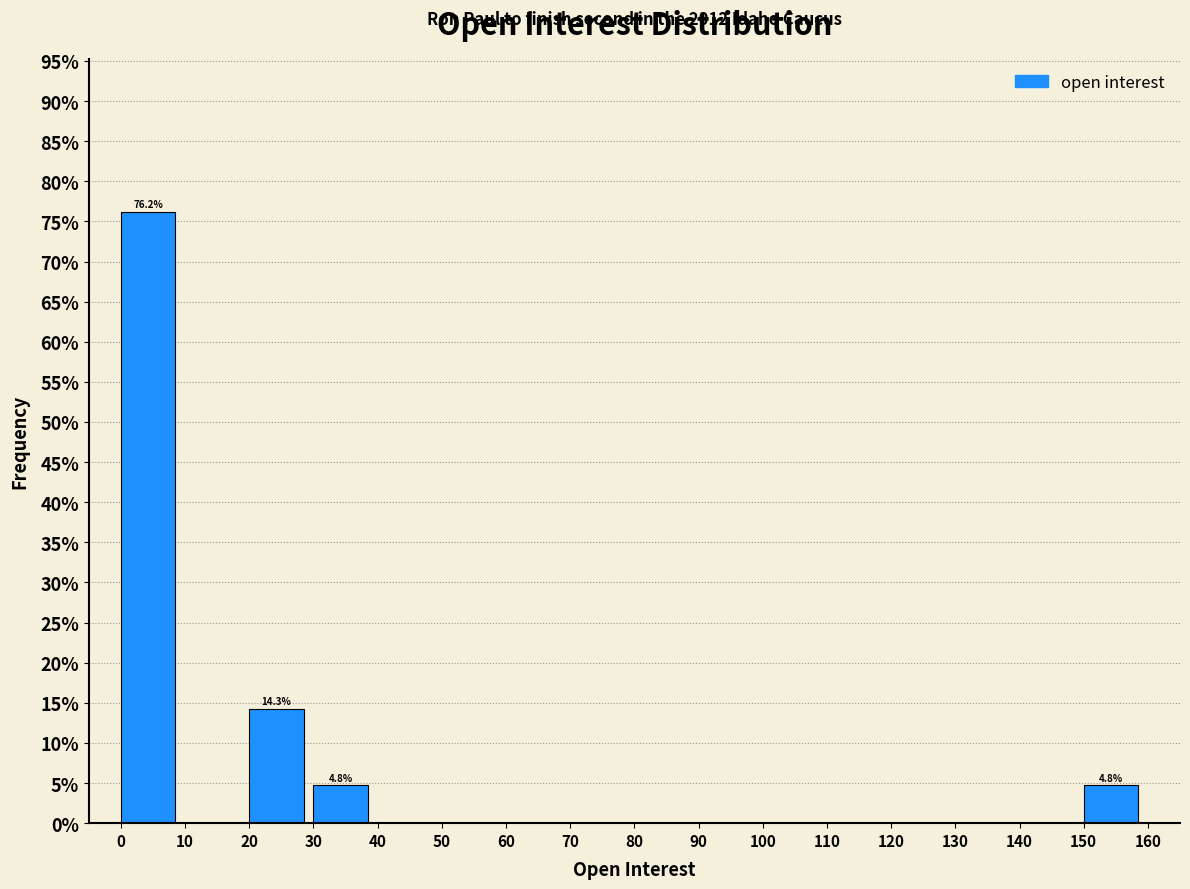

Over which range of the x-axis is the bar tallest?

0 to 10